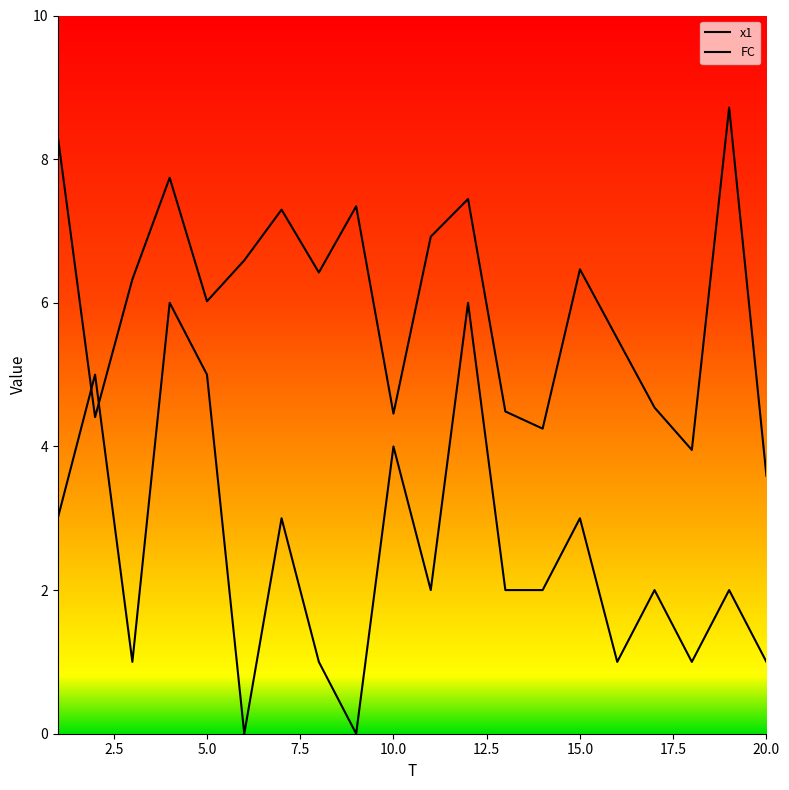

What is the difference between the second highest and minimum values in the FC series?

6.0